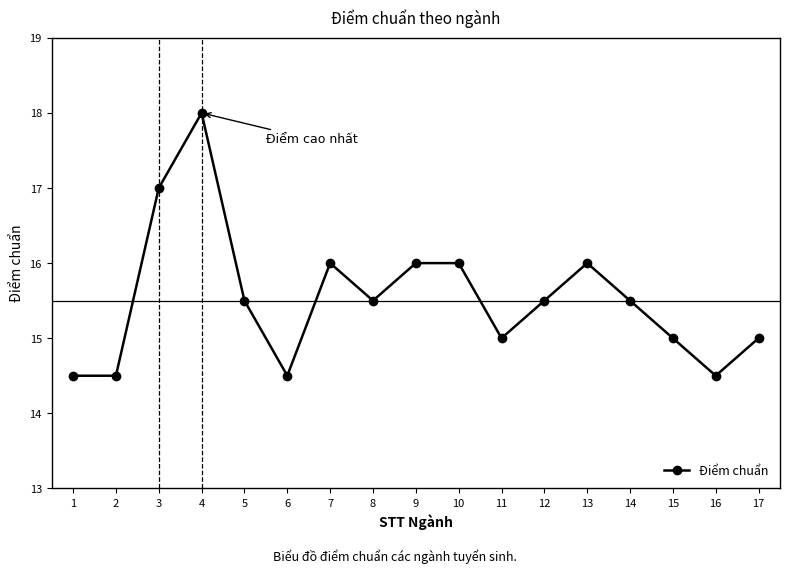

Is it true that the value at 12 is 15.5?

True